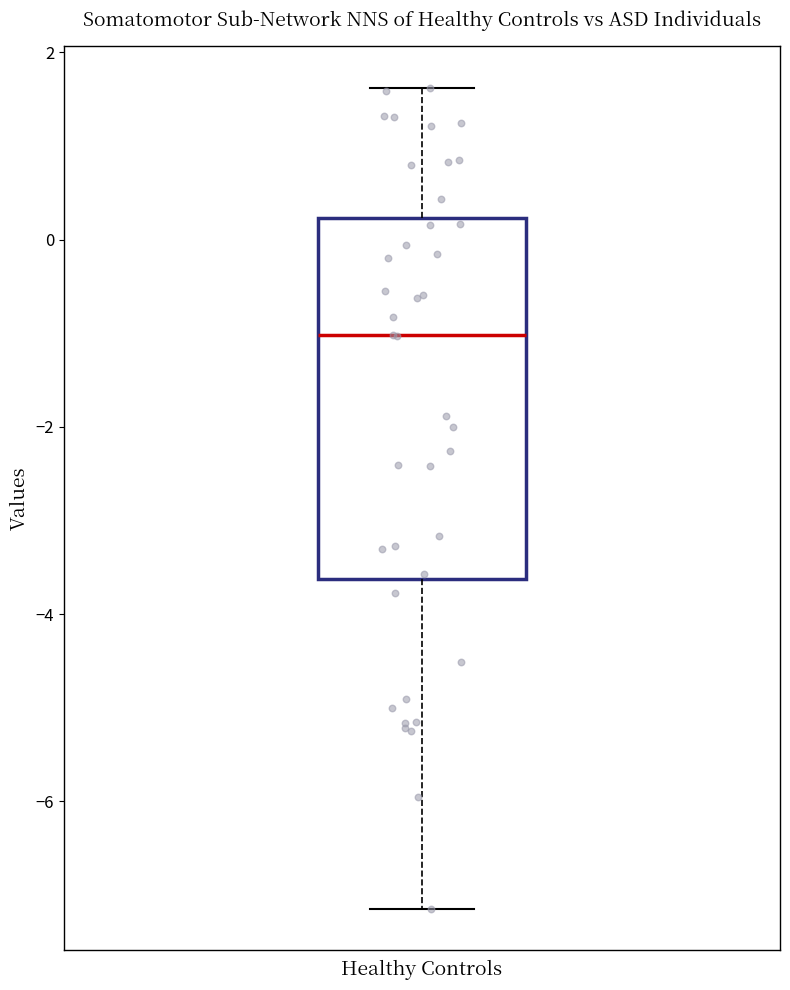

Transcribe this box plot: give where the median line is, the range the box spans, and where the two whiskers end, as read against the y-axis. The values are not printed on the chart, so give them approximately, as read against the axis.

median -1.0, box -3.6 to 0.2, whiskers -7.2 to 1.6